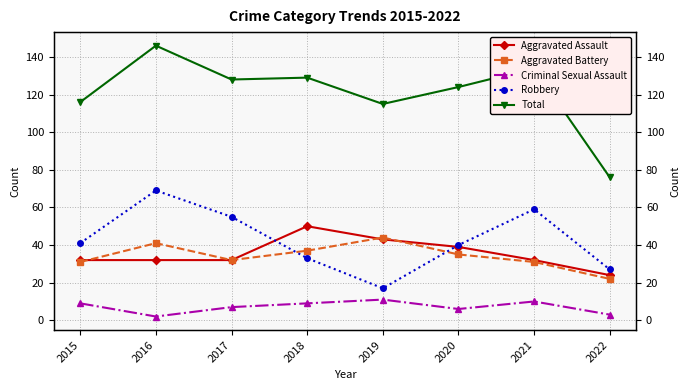

Reading left to right, transcribe all the data shown in this chart.

Aggravated Assault: 32	32	32	50	43	39	32	24
Aggravated Battery: 31	41	32	37	44	35	31	22
Criminal Sexual Assault: 9	2	7	9	11	6	10	3
Robbery: 41	69	55	33	17	40	59	27
Total: 116	146	128	129	115	124	134	76